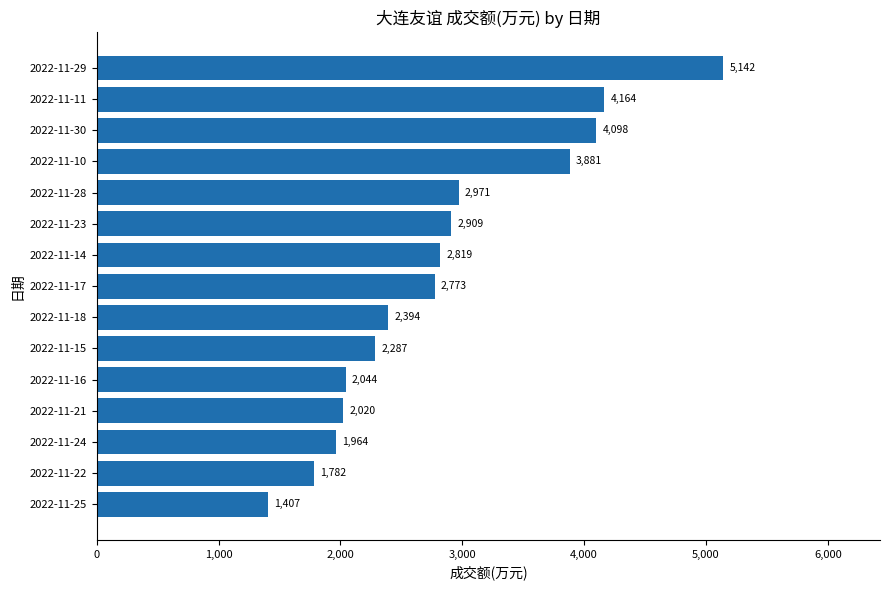

The value at 2022-11-23 is 4052. True or false?

False